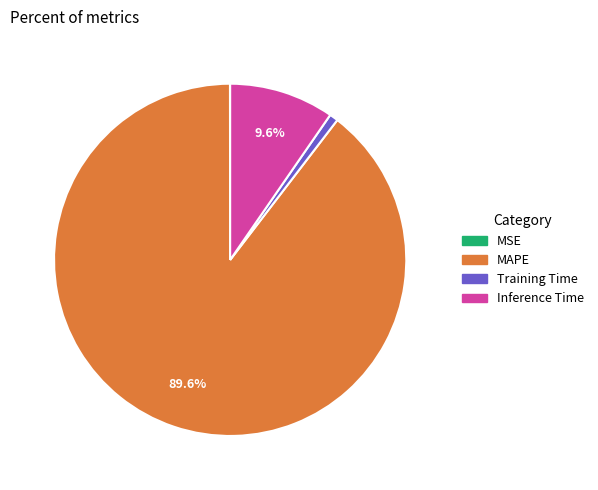

Which category has the biggest portion of the pie?

MAPE